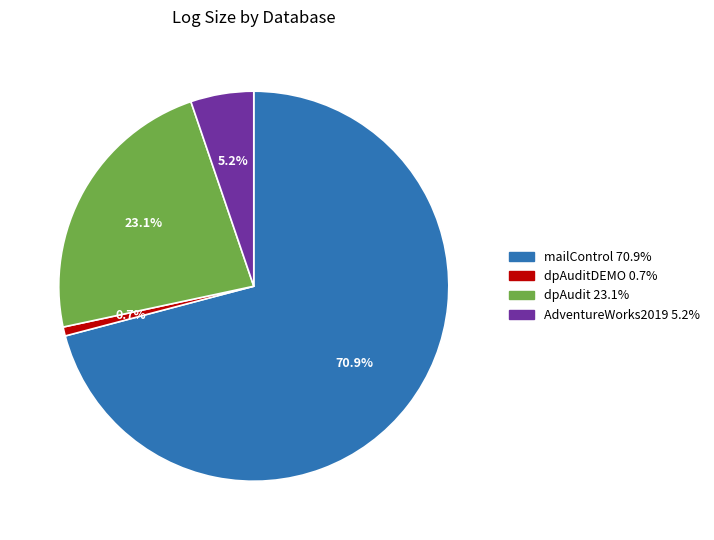

Is there a majority slice in this chart?

Yes